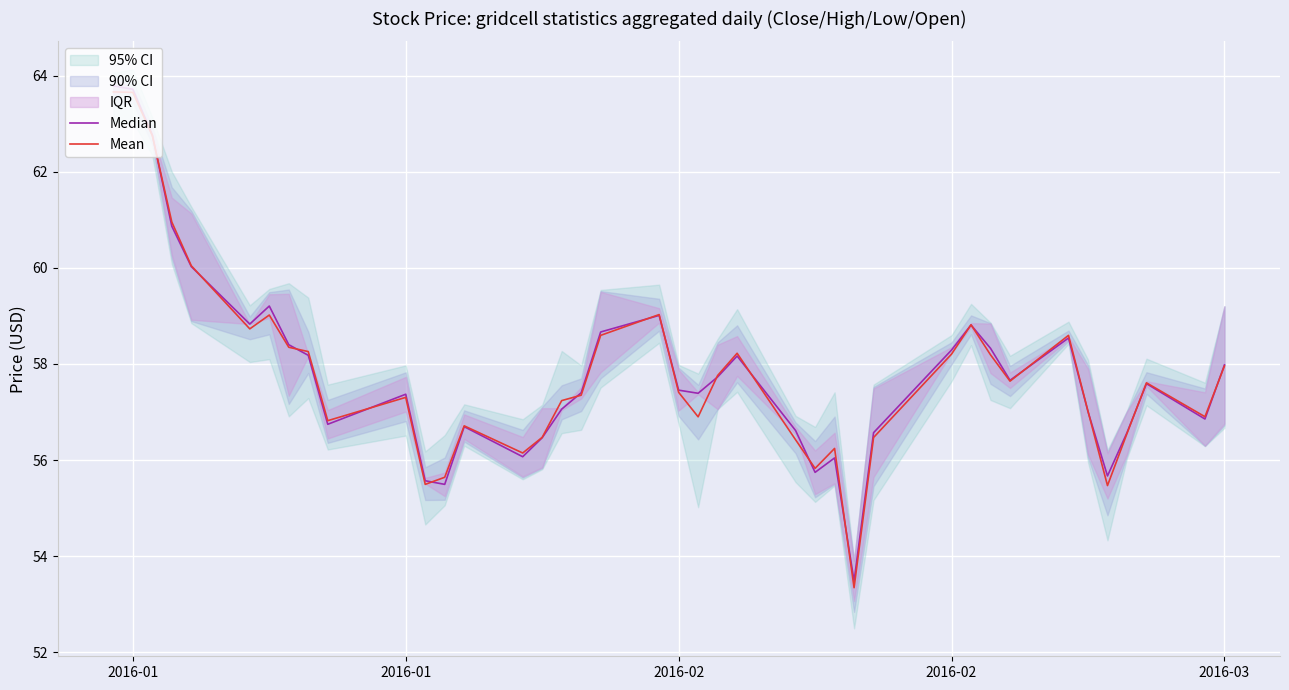

After their last crossing, which series has the higher values: Median or Mean?

Median